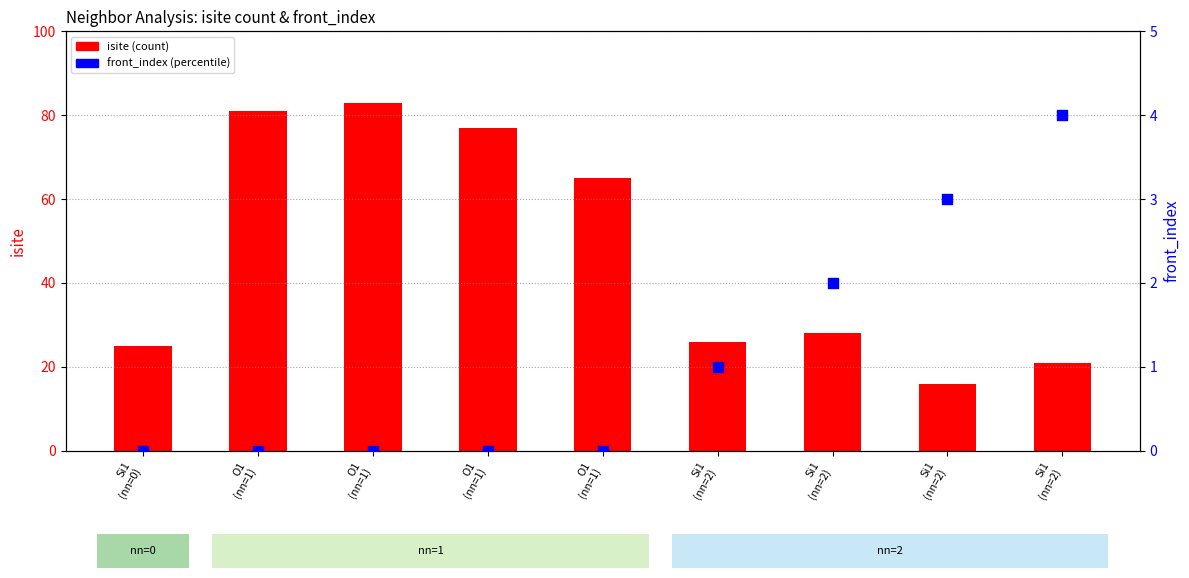

What are all the series names shown in the legend?

isite (count), front_index (percentile)